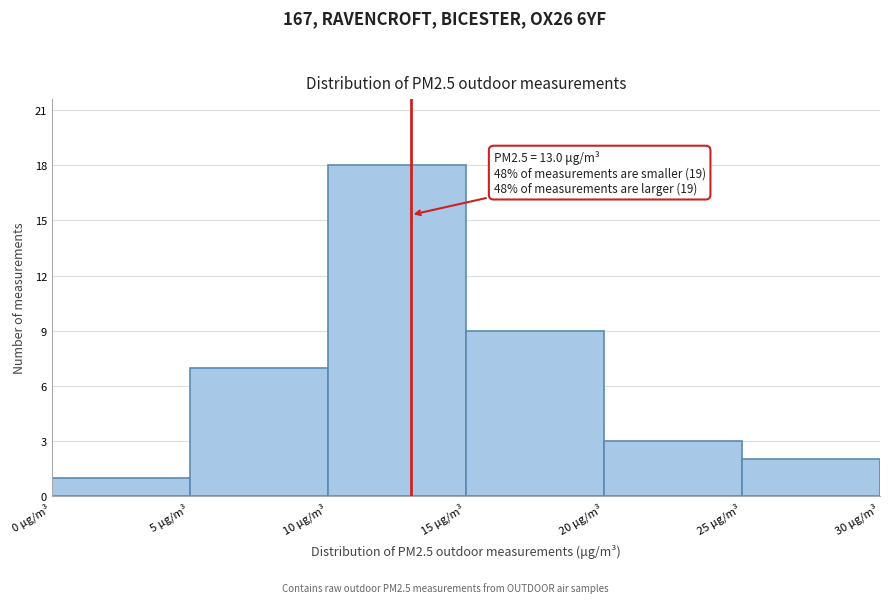

Over which range of the x-axis is the bar tallest?

10 to 15